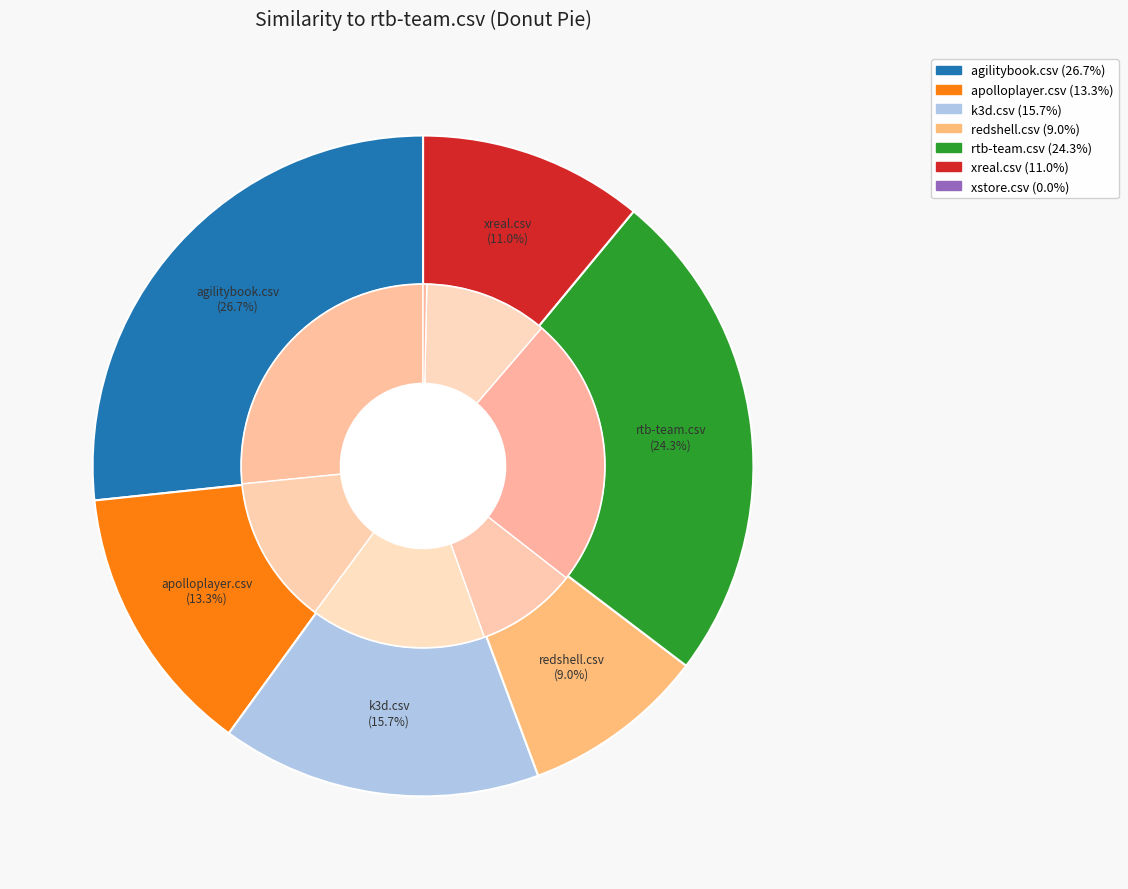

Combined, what portion of the pie is xreal.csv and apolloplayer.csv?

24.3%